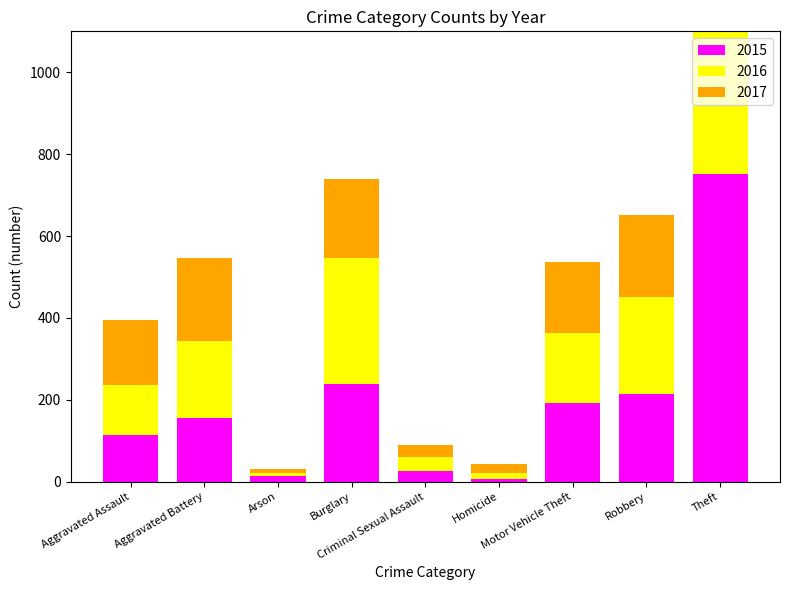

Reading left to right, list all the values displayed in this chart.

2015: 113	156	14	238	27	6	191	215	751
2016: 124	188	8	308	34	16	171	236	831
2017: 157	203	9	194	28	22	174	201	857